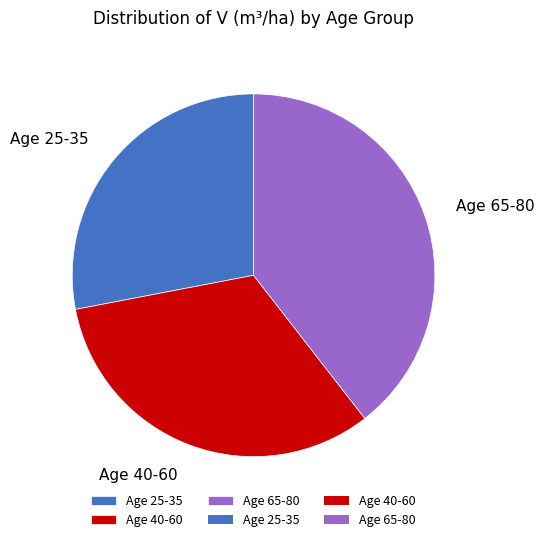

Is the sum of Age 25-35 and Age 40-60 greater than half?

Yes